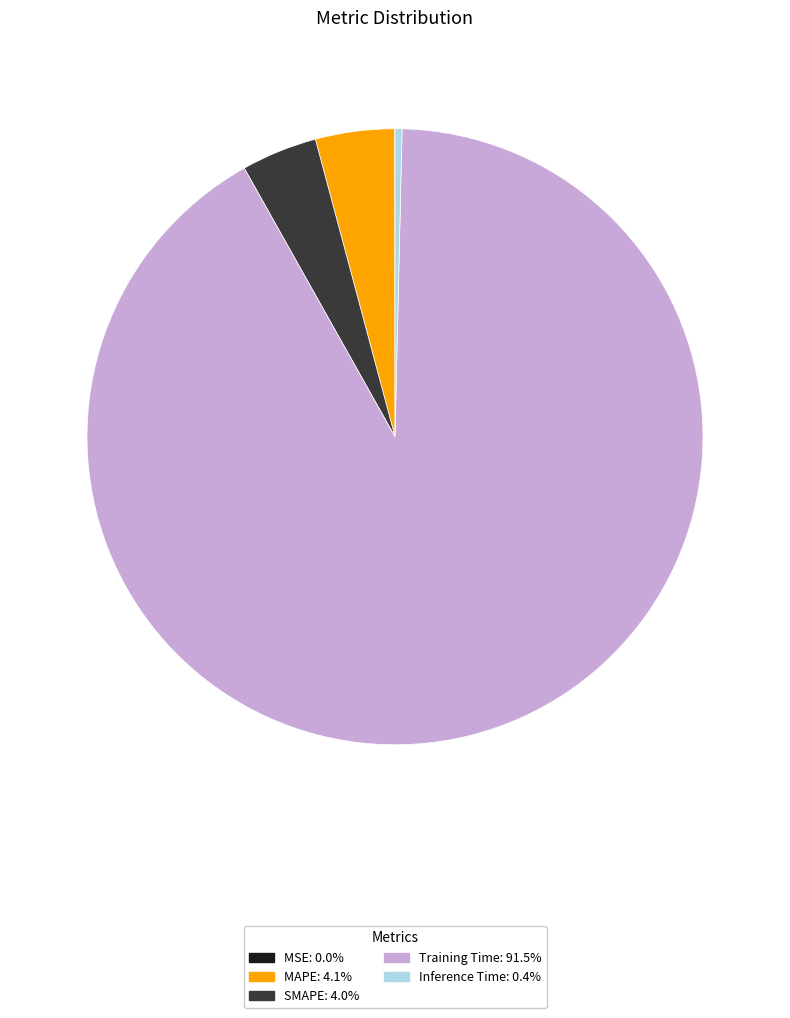

Is Training Time the majority of the pie?

Yes